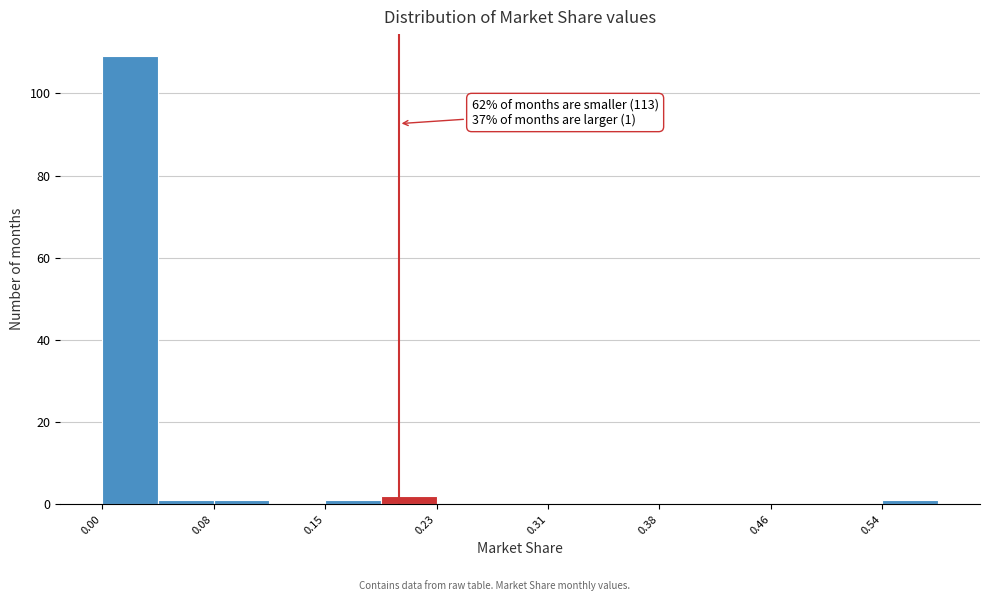

Read against the x-axis, roughly where is the centre of the tallest bar?

0.02